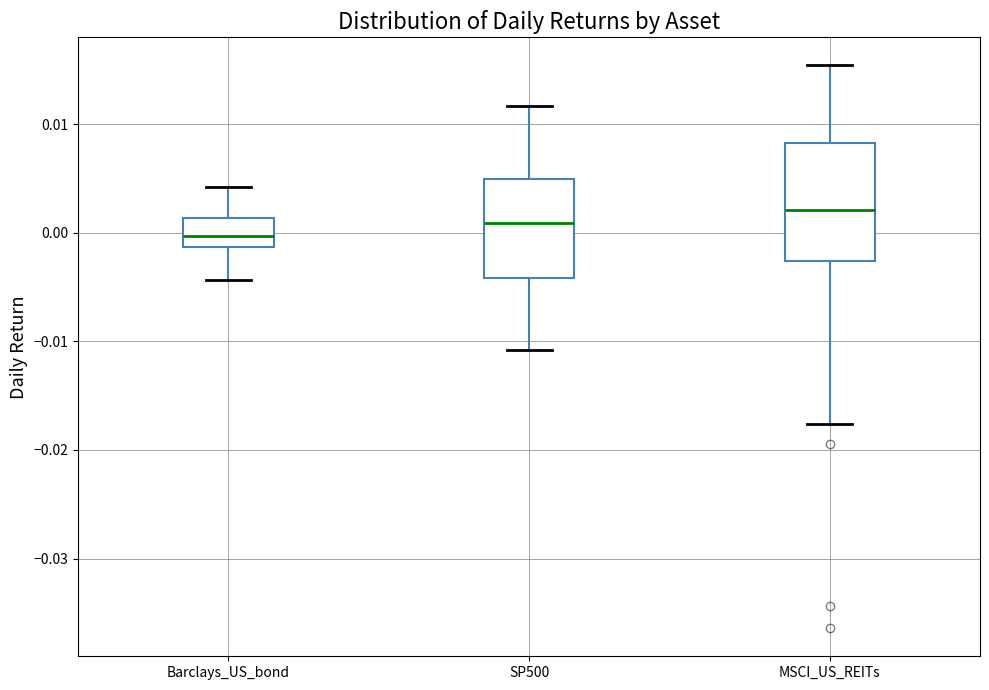

Which box is the tallest, from its lower edge to its upper edge?

MSCI_US_REITs